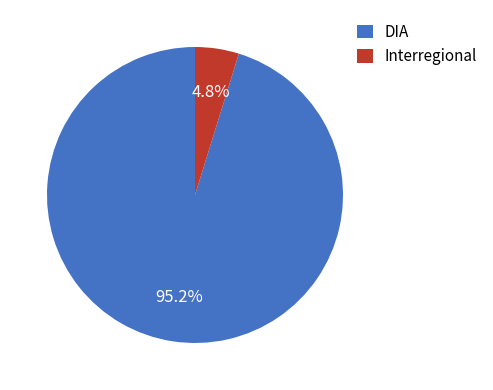

The DIA slice represents 95% of the pie. True or false?

True